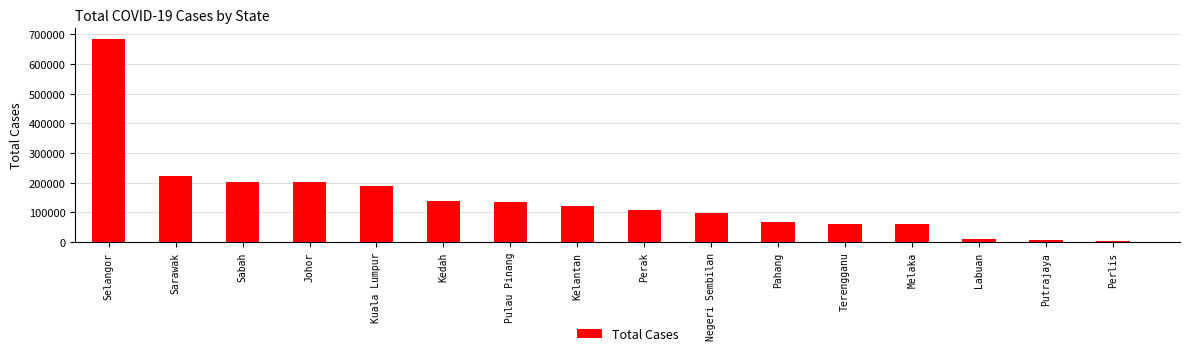

What is the ratio of the value at Negeri Sembilan to the value at Johor?

0.5